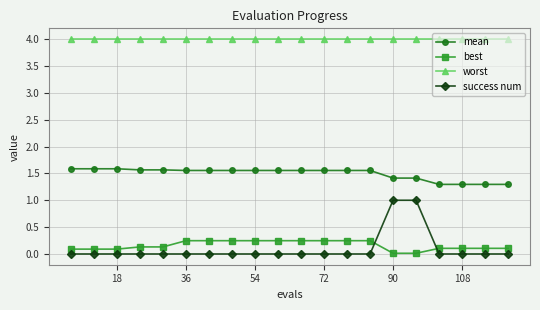

Which series has the widest spread of values?

success num